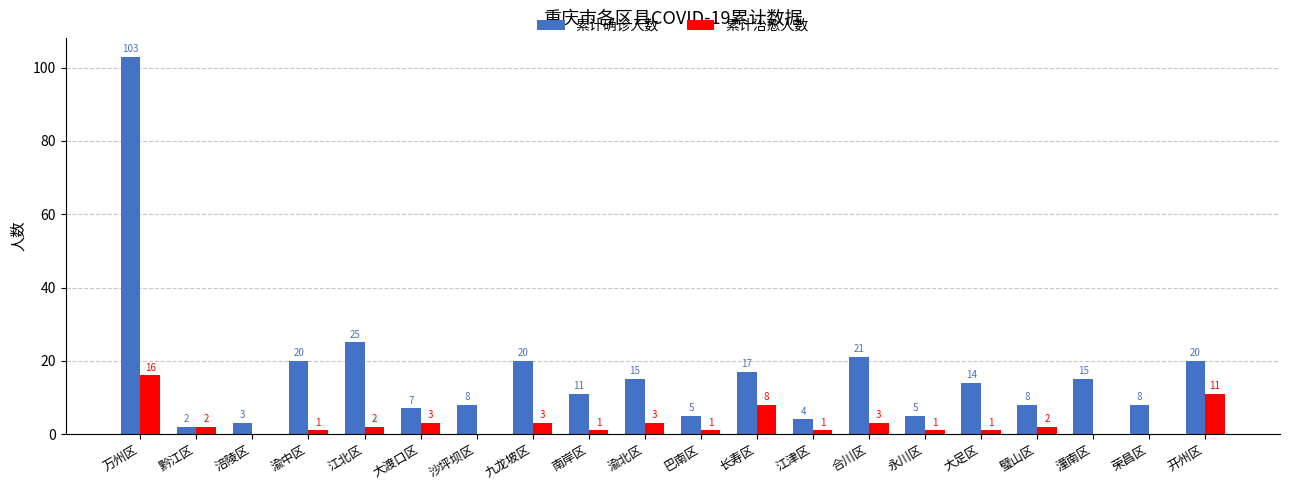

Reading left to right, list all the values displayed in this chart.

累计确诊人数: 103	2	3	20	25	7	8	20	11	15	5	17	4	21	5	14	8	15	8	20
累计治愈人数: 16	2	0	1	2	3	0	3	1	3	1	8	1	3	1	1	2	0	0	11